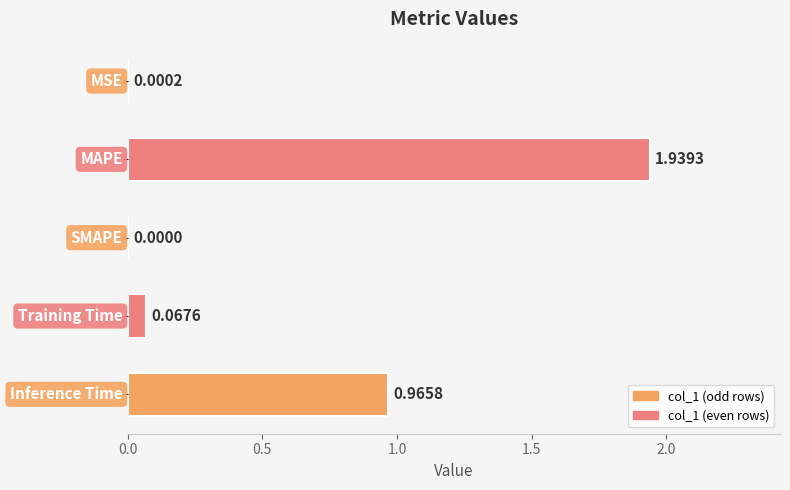

How many values are above zero?

4